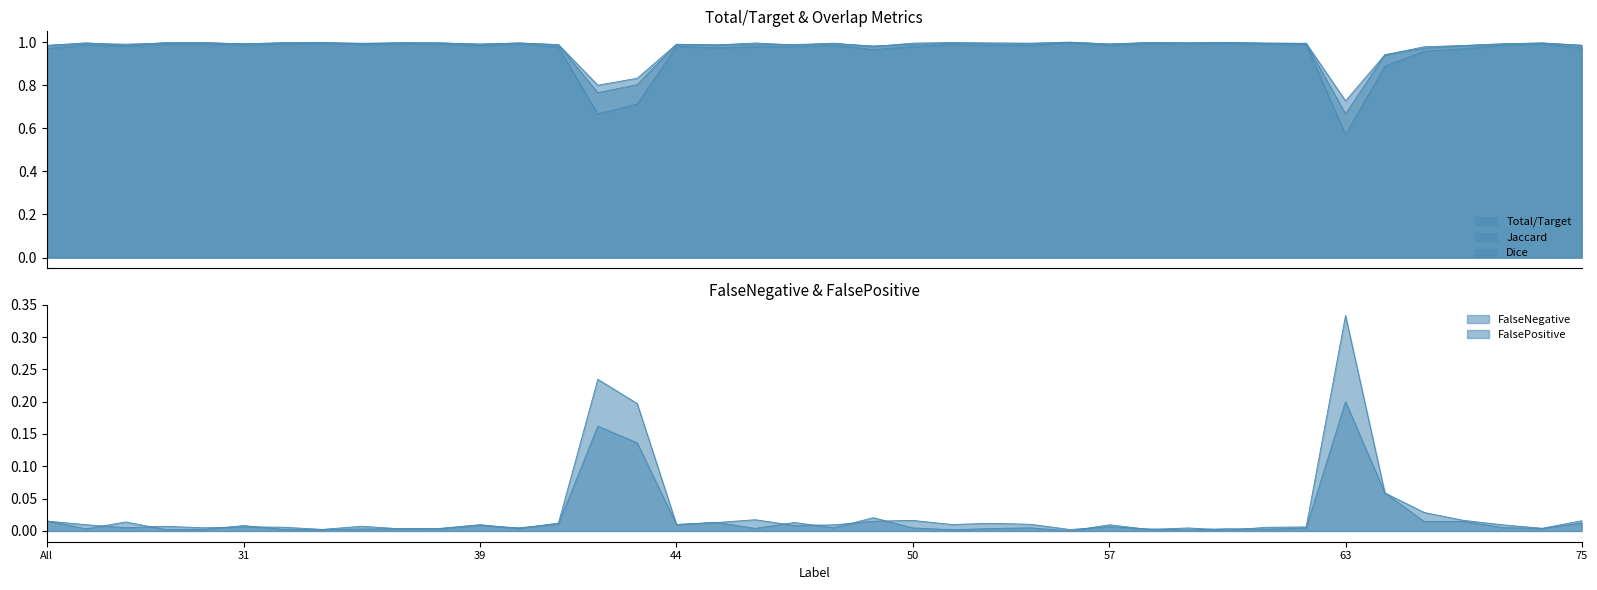

Which category has the highest value in the Dice series?

56